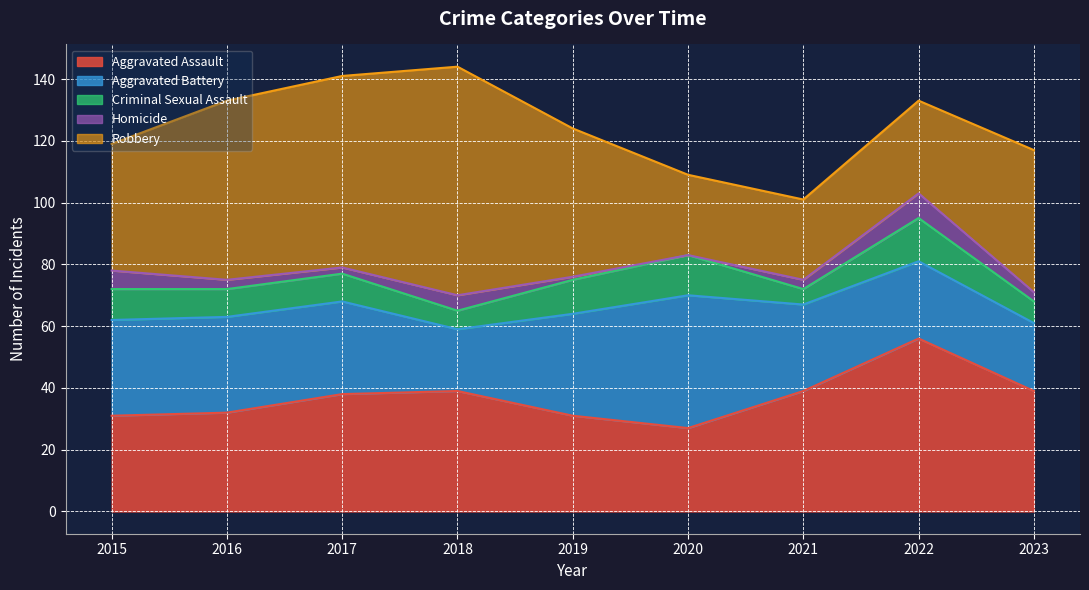

At how many categories does at least one series exceed 71?

1